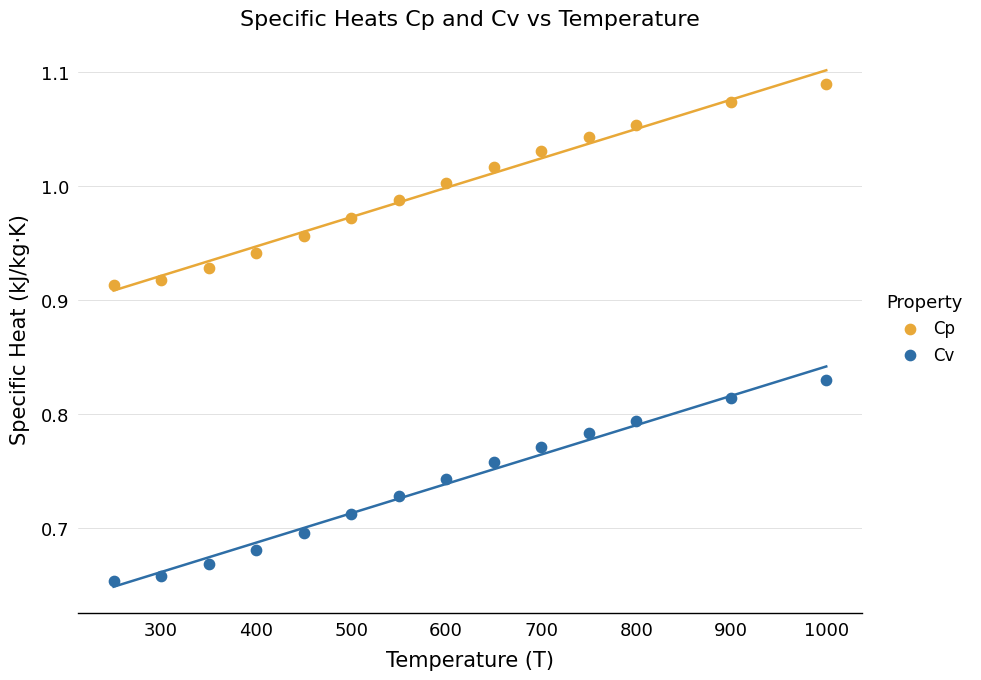

Which series reaches the minimum Y coordinate?

Cv